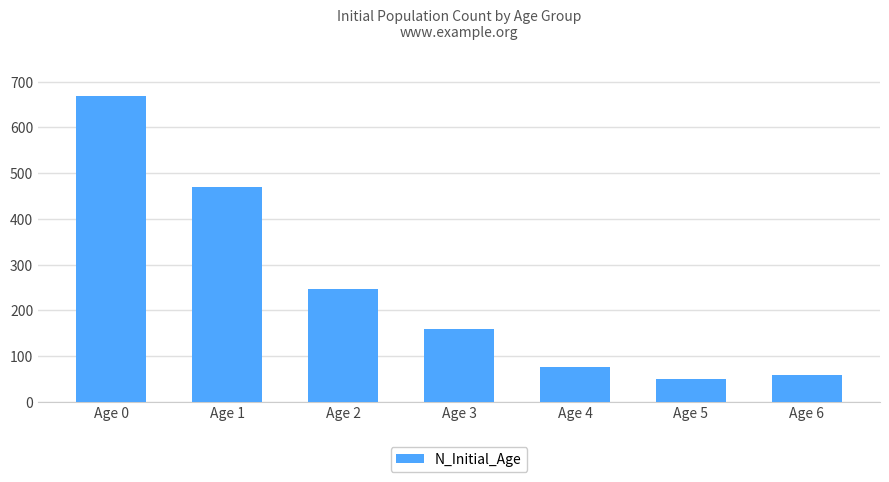

What is the smallest value displayed?

49